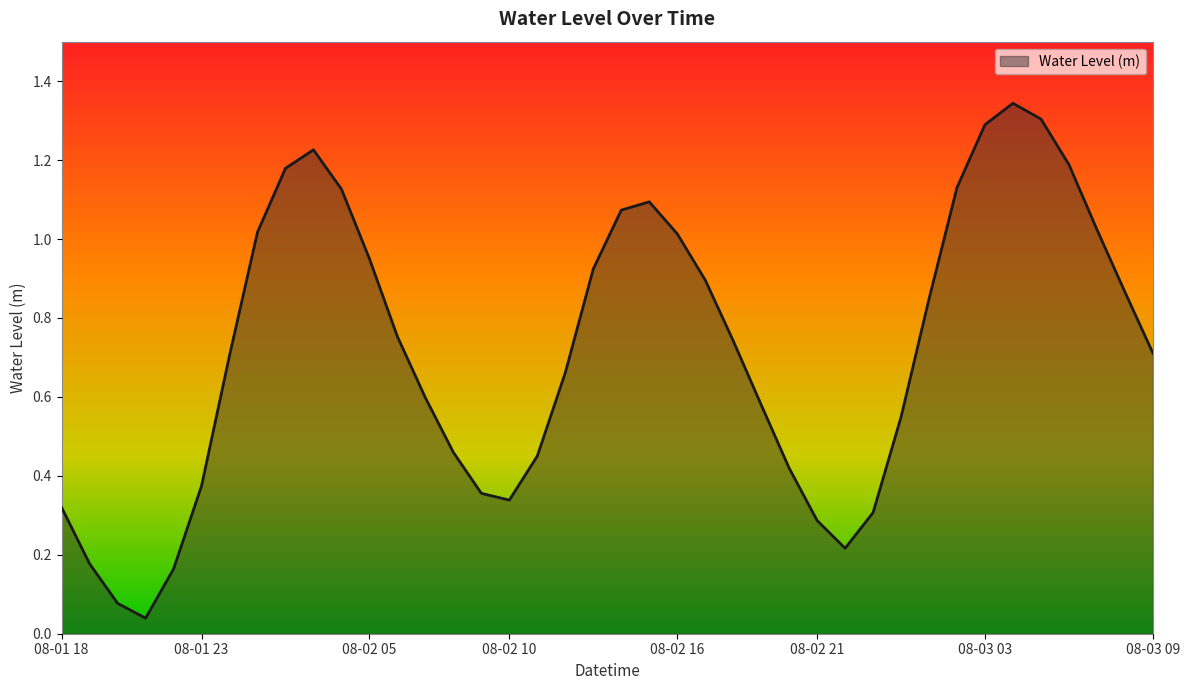

What is the maximum value shown in the chart?

1.3